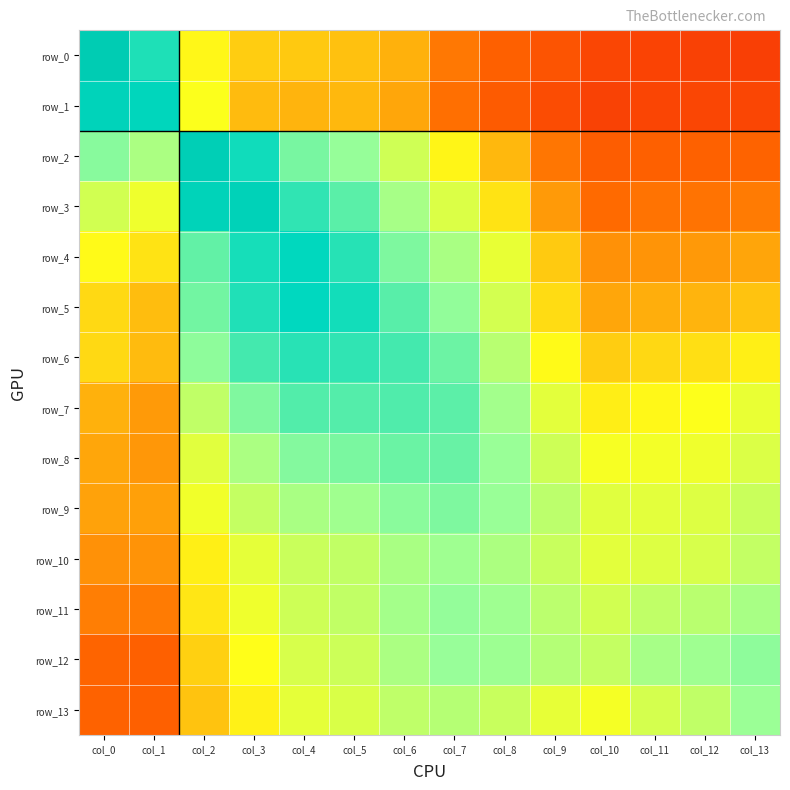

Which series has the largest total across all categories?

row_6